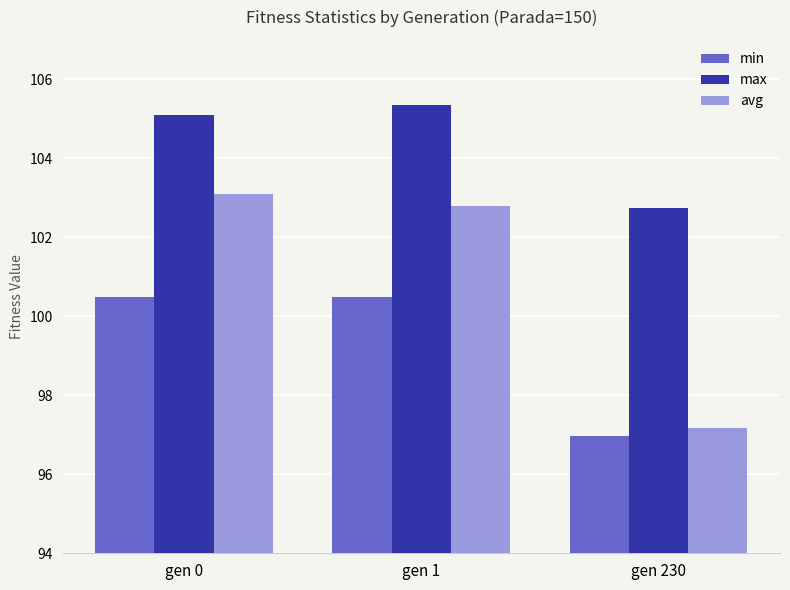

At which category does the chart reach its peak across all series?

gen 1